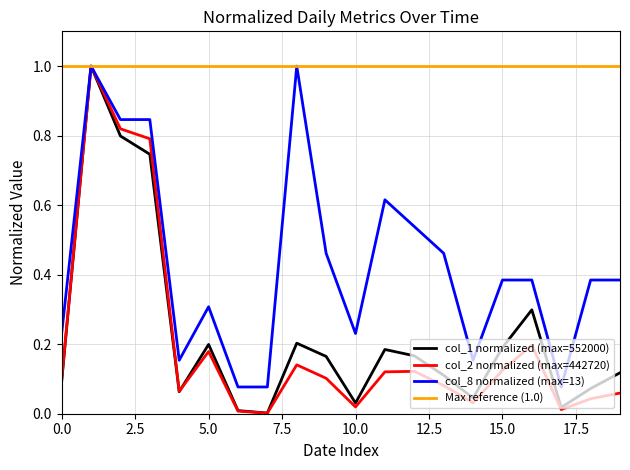

True or false: col_2 and col_8 cross at least once.

False